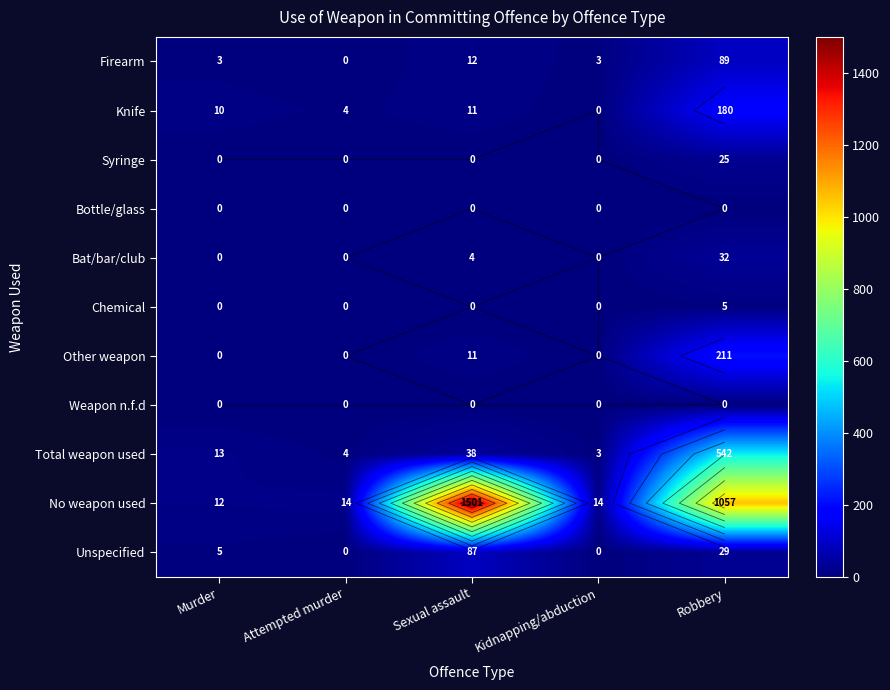

Which has a higher value, Sexual assault or Attempted murder?

Sexual assault